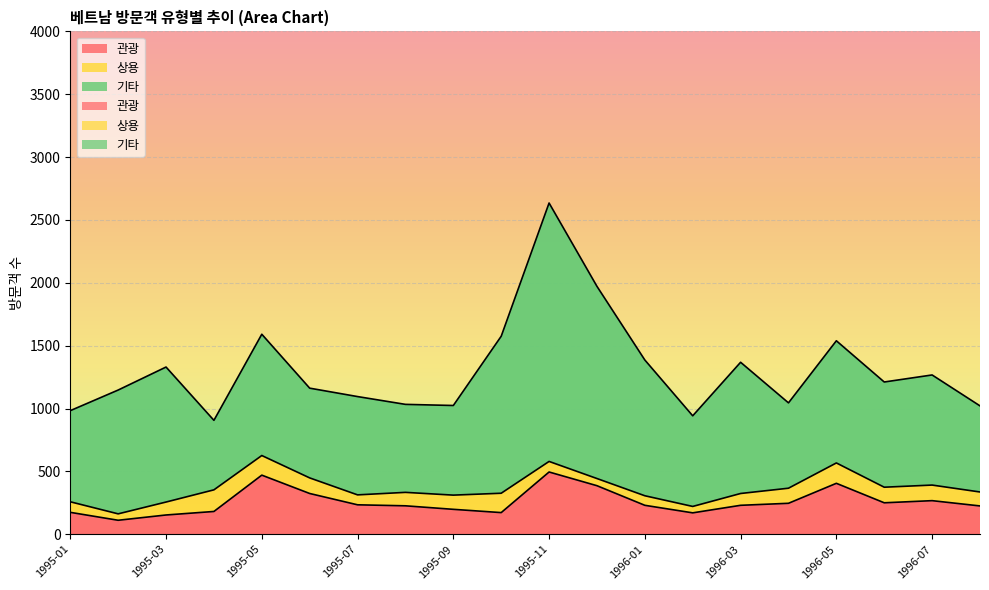

Rank the series by their maximum value, from lowest to highest.

상용, 관광, 기타